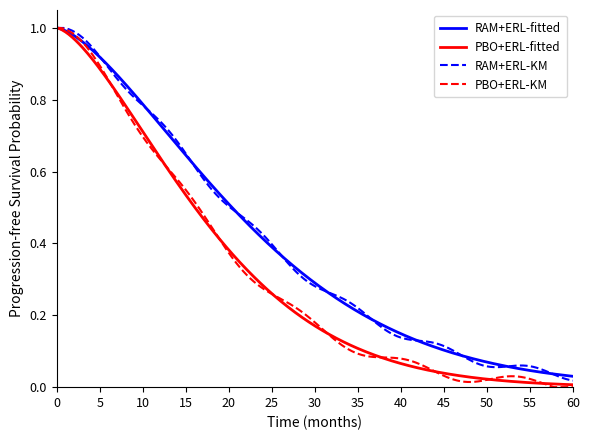

True or false: RAM+ERL-KM and RAM+ERL-fitted cross at least once.

True